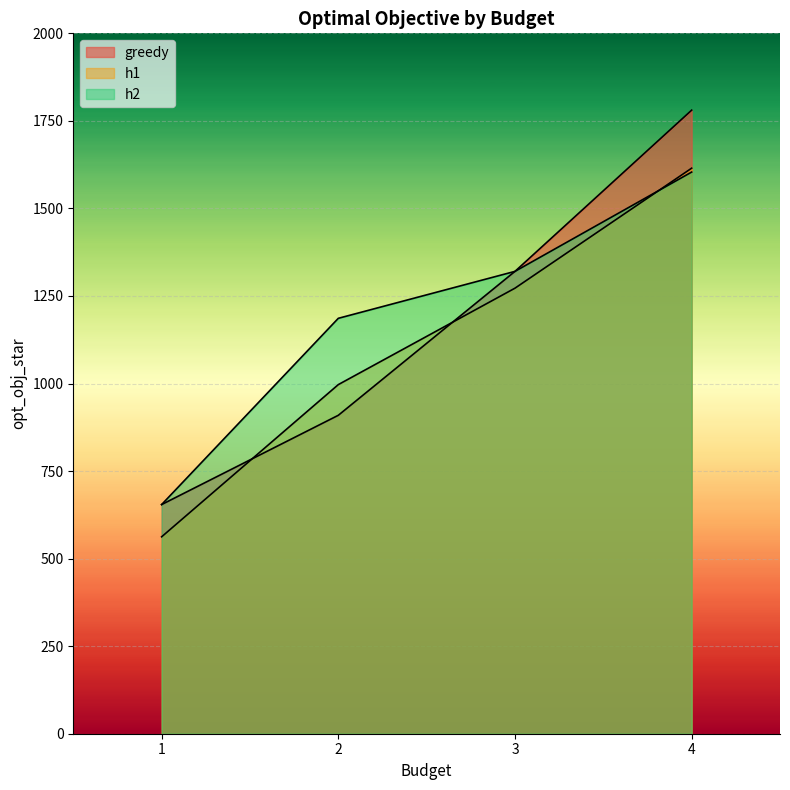

Reading left to right, what are all the values shown in this chart?

greedy: 1=654.4	2=909.3	3=1320.3	4=1780.7
h1: 1=562.3	2=996.9	3=1272.3	4=1615.0
h2: 1=654.4	2=1186.2	3=1320.3	4=1603.8